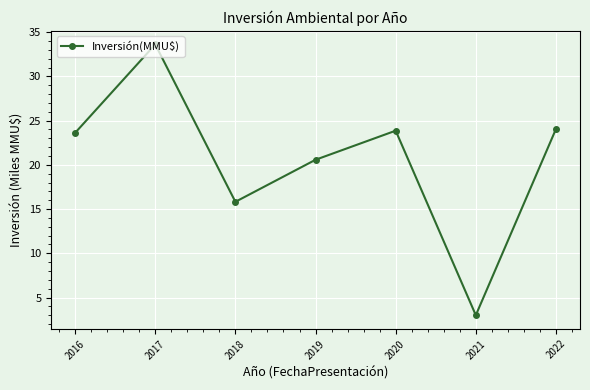

Between 2017 and 2019, which is larger?

2017